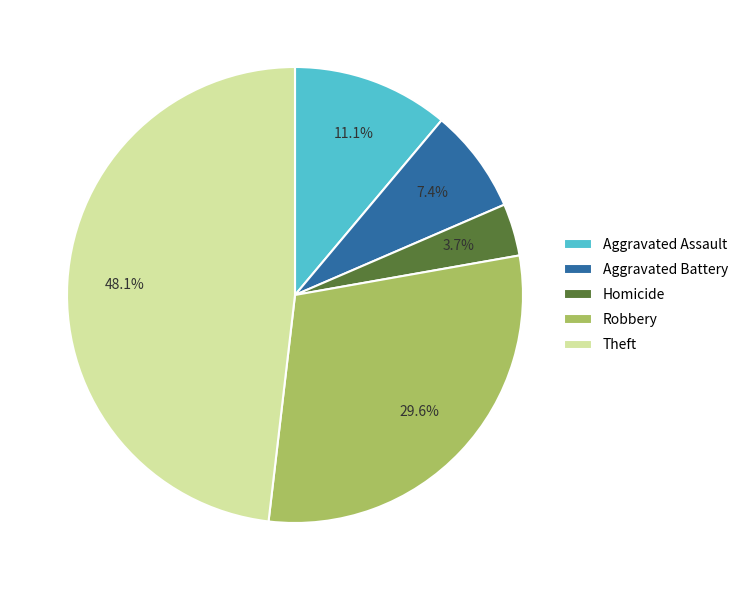

How many slices are in this pie chart?

5